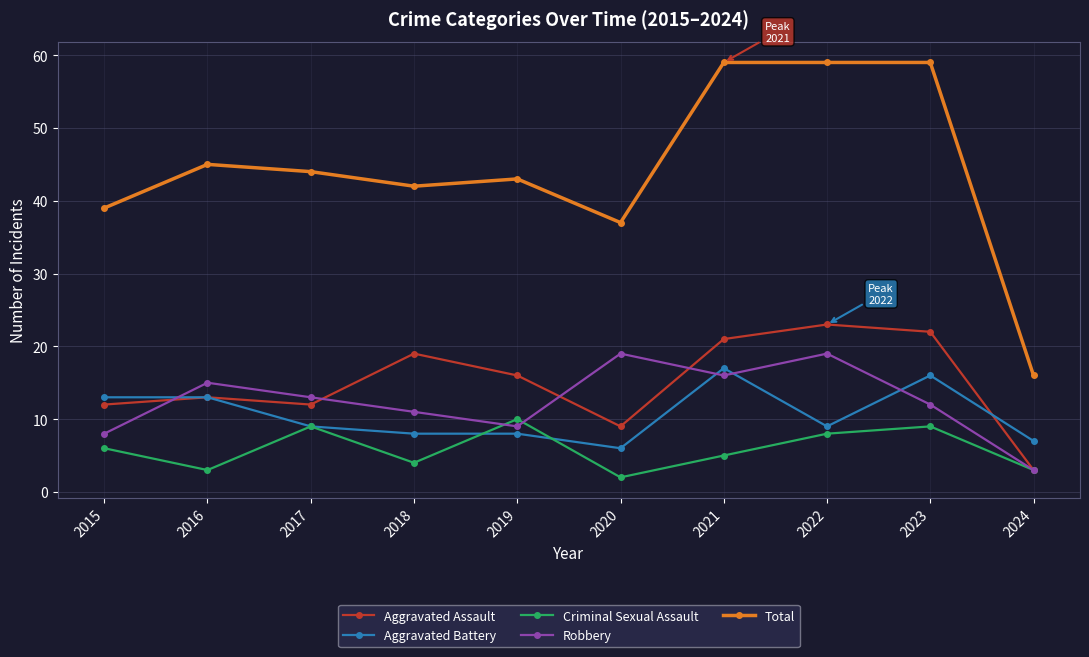

What is the spread (max minus min) of values at 2015?

33